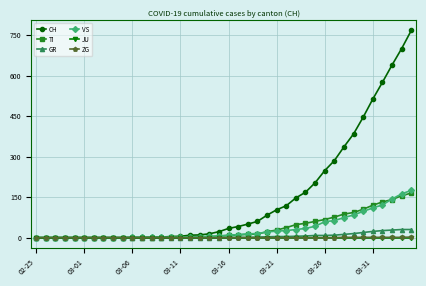

Which series has the largest total across all categories?

CH